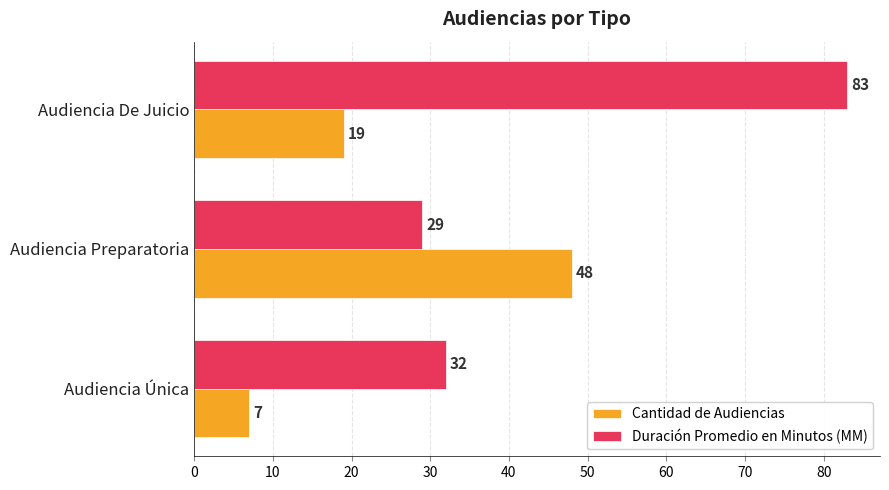

How many data points in Cantidad de Audiencias are less than 19?

1